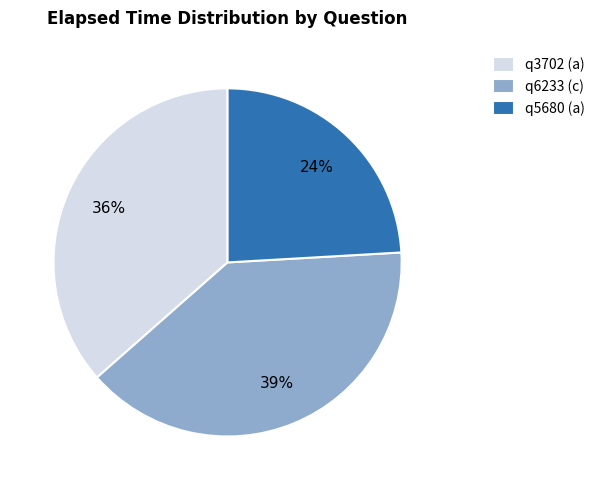

Is it true that q6233 (c) is 28% of the pie?

False